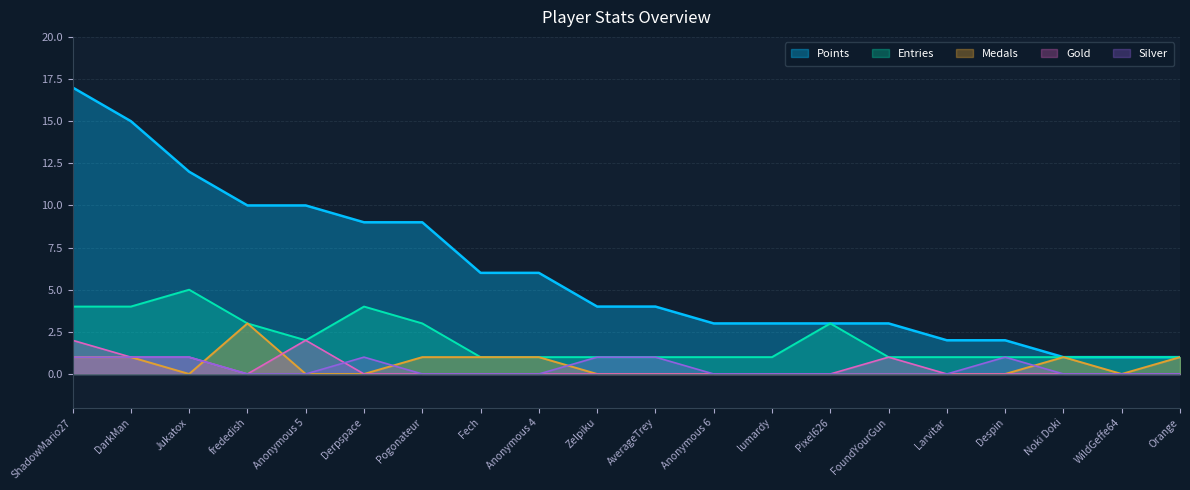

The value of Gold at WildGeffe64 is -1. True or false?

False